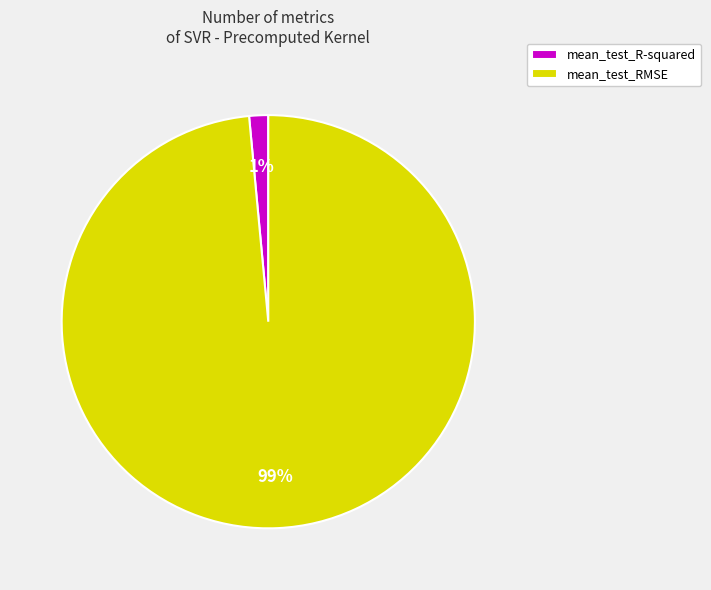

Is there a majority slice in this chart?

Yes